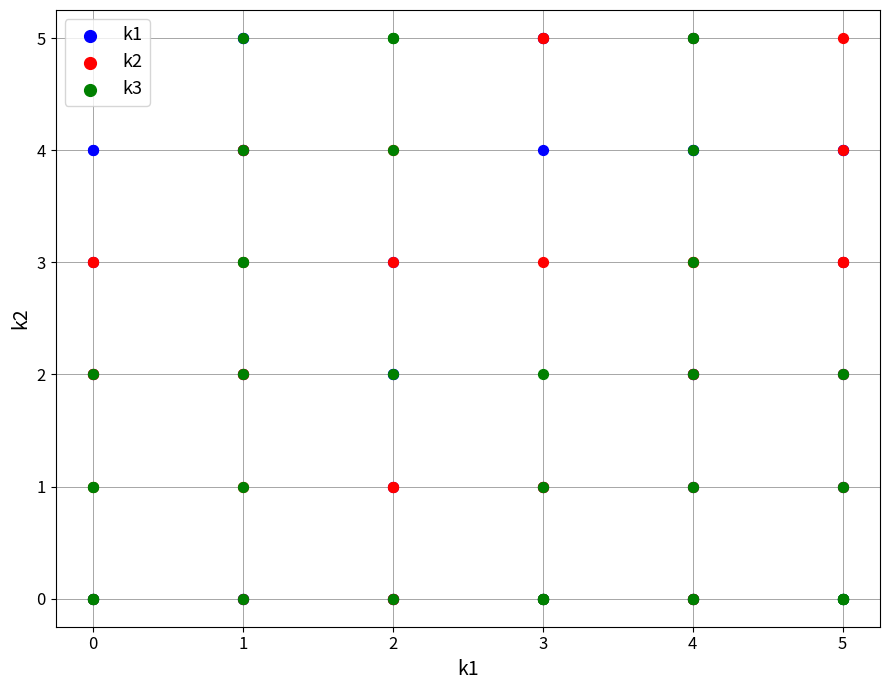

What are all the series names shown in the legend?

k1, k2, k3